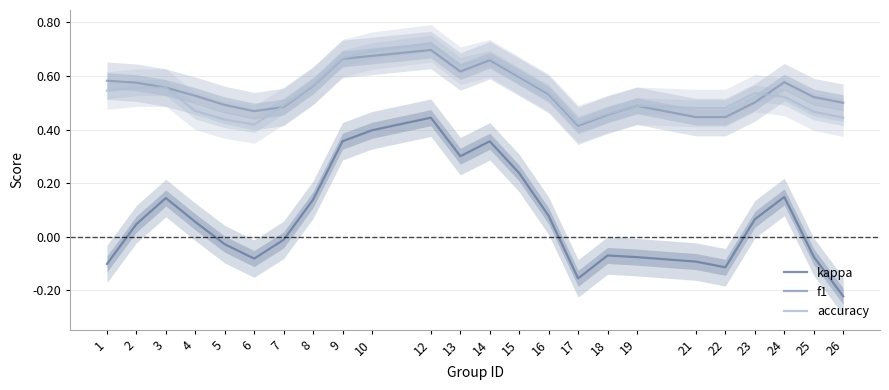

What is the value of the accuracy point at the 1st from the left?

0.5